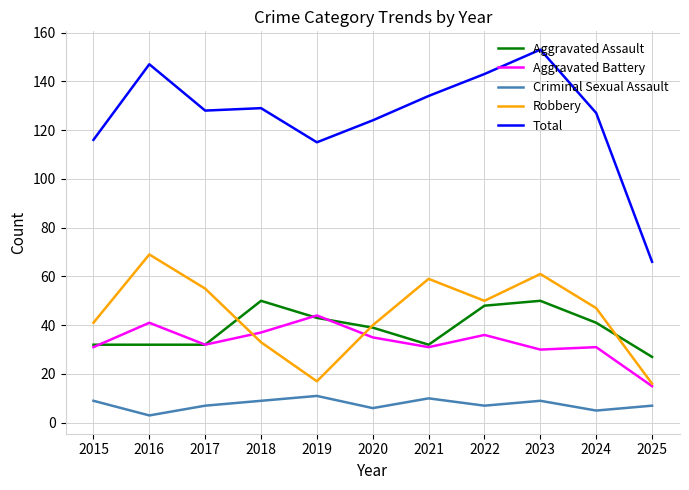

Reading right to left, what are all the values shown in this chart?

Aggravated Assault: 2025=27	2024=41	2023=50	2022=48	2021=32	2020=39	2019=43	2018=50	2017=32	2016=32	2015=32
Aggravated Battery: 2025=15	2024=31	2023=30	2022=36	2021=31	2020=35	2019=44	2018=37	2017=32	2016=41	2015=31
Criminal Sexual Assault: 2025=7	2024=5	2023=9	2022=7	2021=10	2020=6	2019=11	2018=9	2017=7	2016=3	2015=9
Robbery: 2025=16	2024=47	2023=61	2022=50	2021=59	2020=40	2019=17	2018=33	2017=55	2016=69	2015=41
Total: 2025=66	2024=127	2023=153	2022=143	2021=134	2020=124	2019=115	2018=129	2017=128	2016=147	2015=116